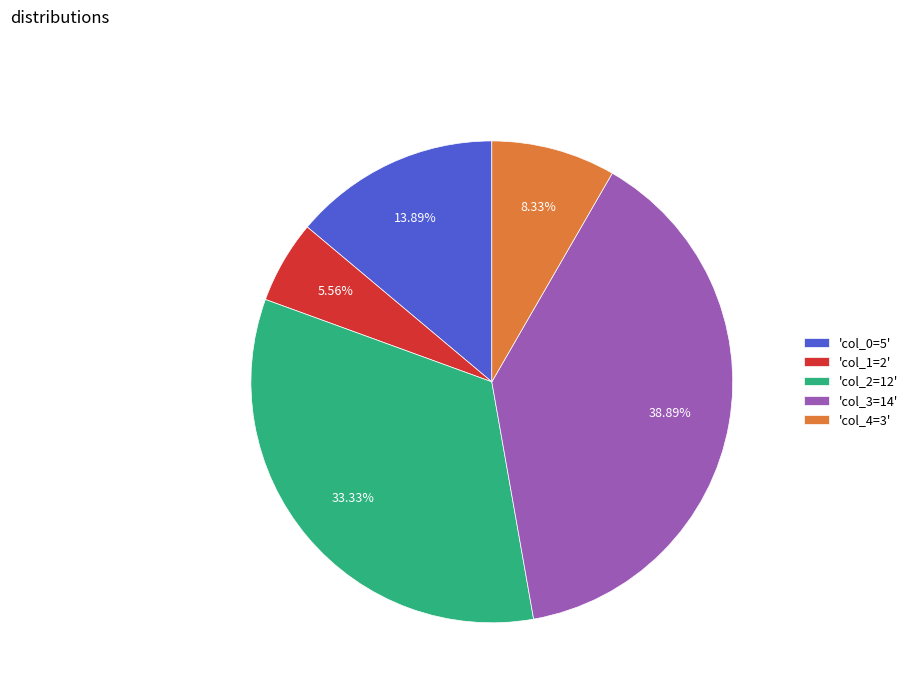

Rank the categories by value from lowest to highest.

'col_1=2', 'col_4=3', 'col_0=5', 'col_2=12', 'col_3=14'